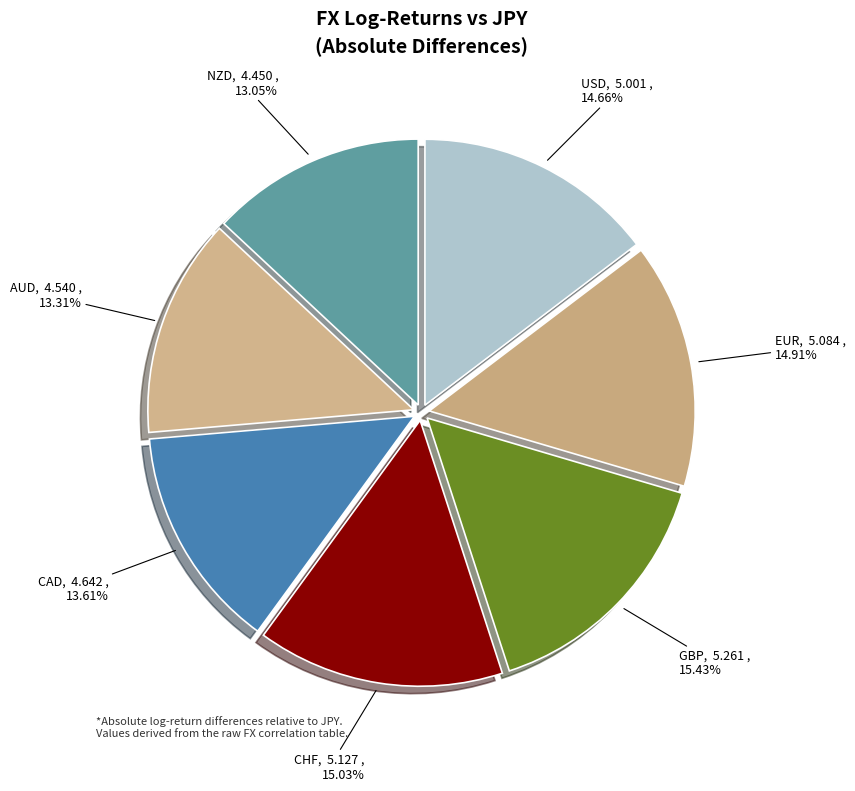

Count the number of slices in the pie.

7